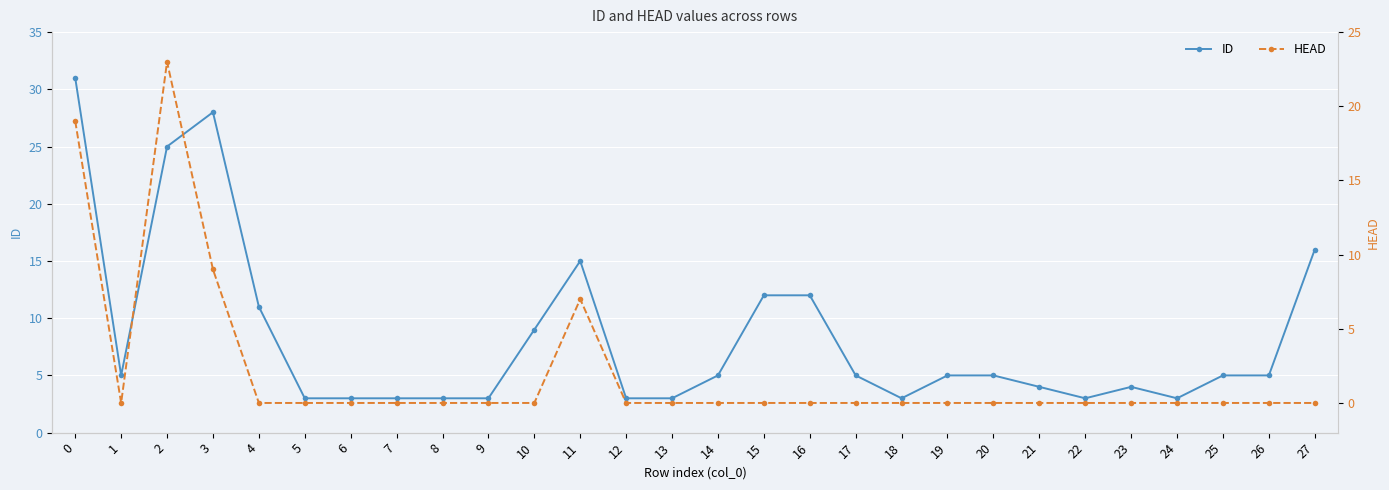

Reading left to right, extract all data points from this chart.

ID: 0=31	1=5	2=25	3=28	4=11	5=3	6=3	7=3	8=3	9=3	10=9	11=15	12=3	13=3	14=5	15=12	16=12	17=5	18=3	19=5	20=5	21=4	22=3	23=4	24=3	25=5	26=5	27=16
HEAD: 0=19	1=0	2=23	3=9	4=0	5=0	6=0	7=0	8=0	9=0	10=0	11=7	12=0	13=0	14=0	15=0	16=0	17=0	18=0	19=0	20=0	21=0	22=0	23=0	24=0	25=0	26=0	27=0